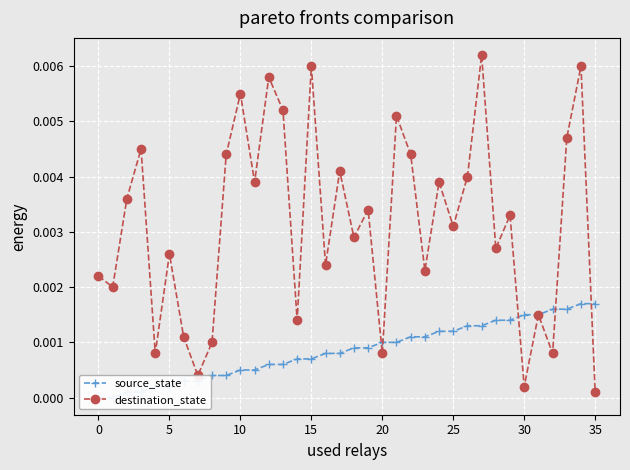

In destination_state, how many points are higher than both neighbors (excluding endpoints)?

13